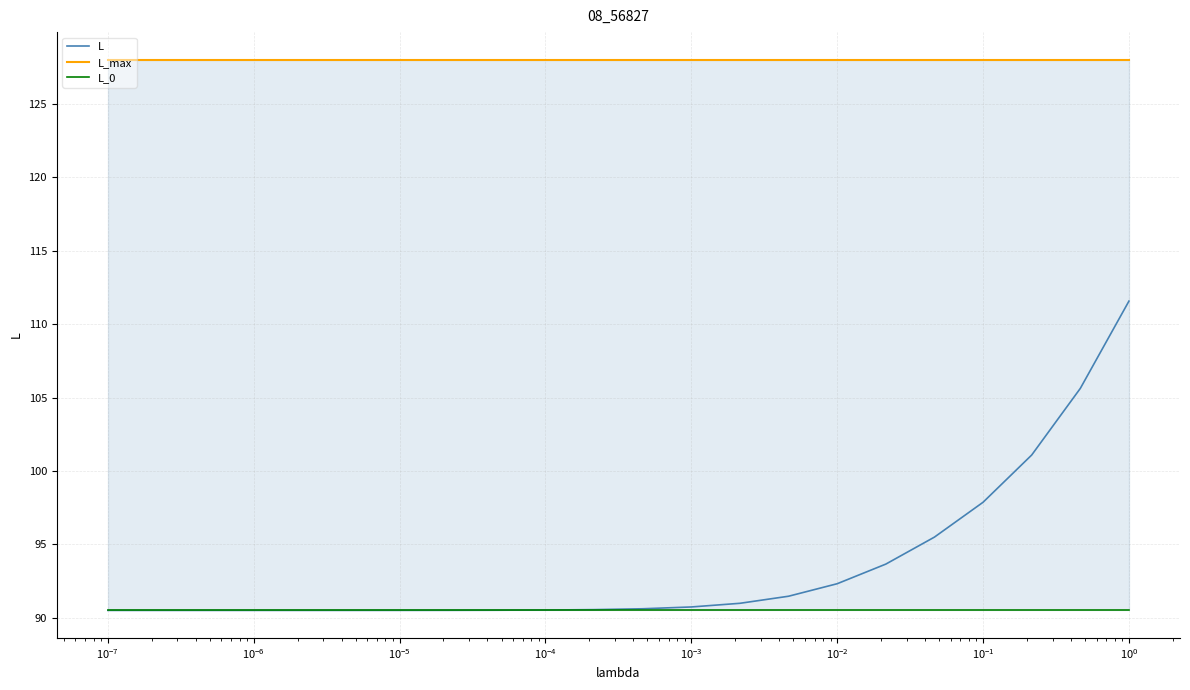

True or false: L and L_max intersect in this chart.

False